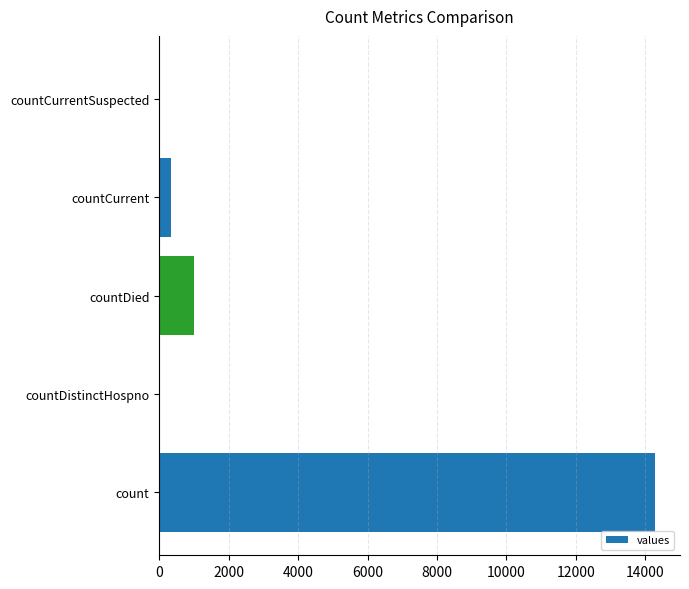

Which has a higher value, countDied or countDistinctHospno?

countDied